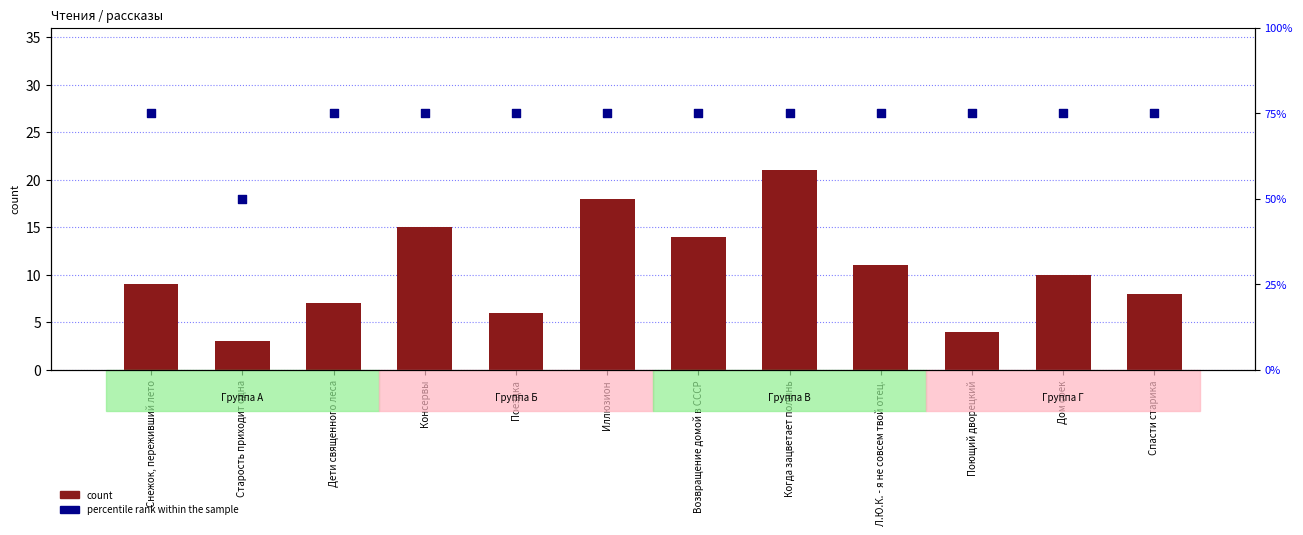

Which series contains the highest Y value?

percentile rank within the sample